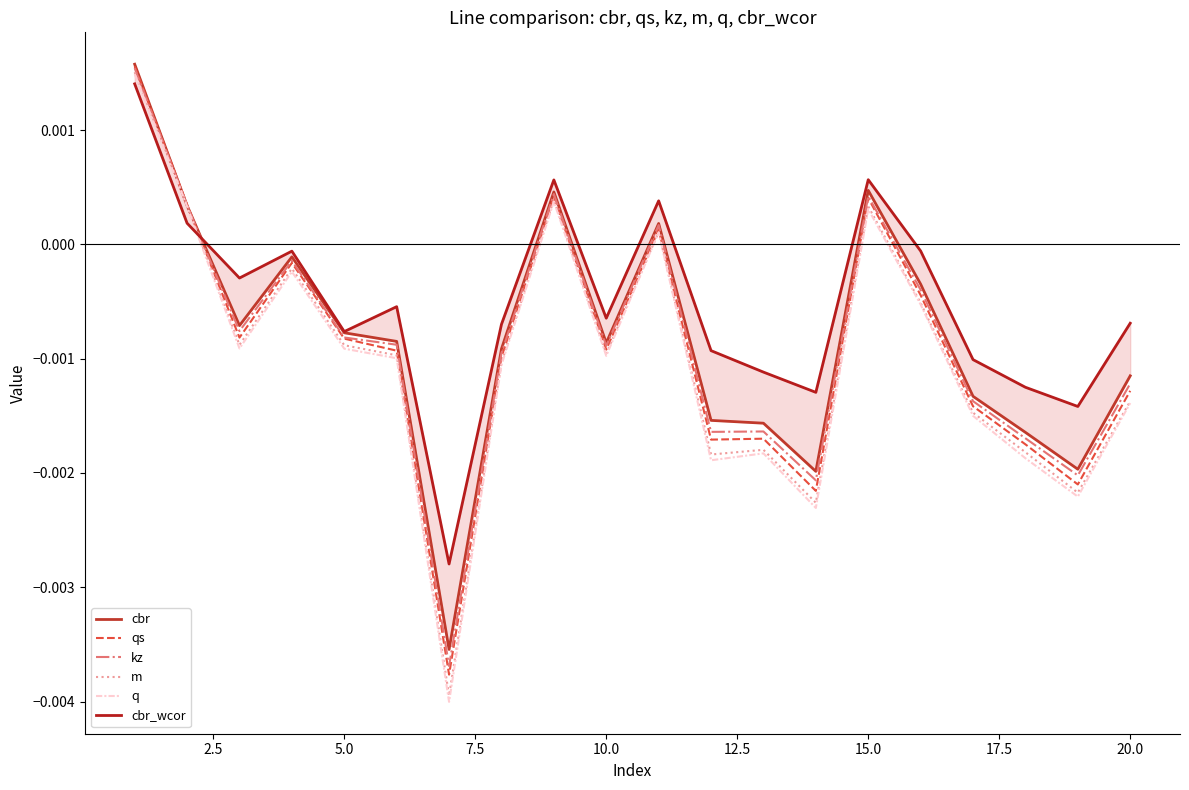

How many data points in kz are above 0?

5